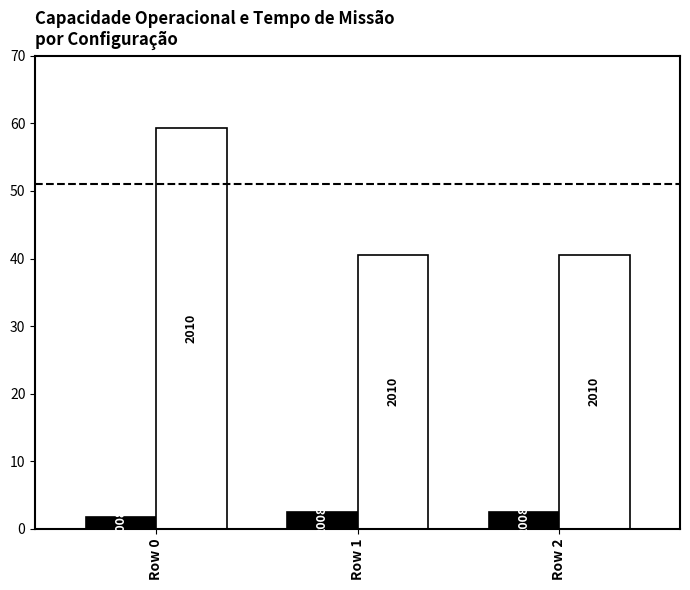

Is it true that 2010 equals 63.5 at Row 1?

False